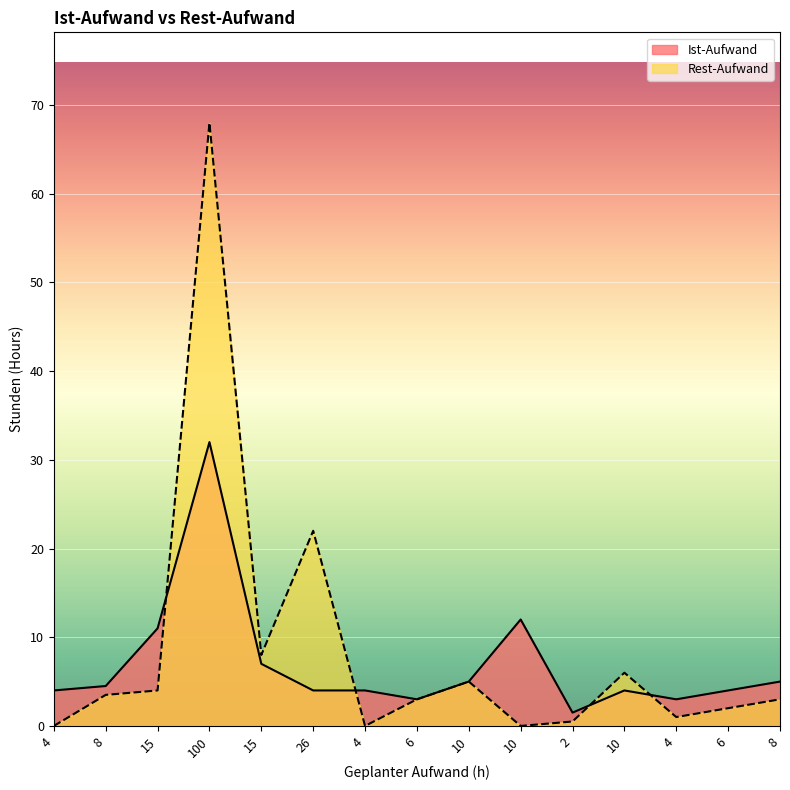

Is the value of Rest-Aufwand at 0 greater than the value of Ist-Aufwand at 0?

No